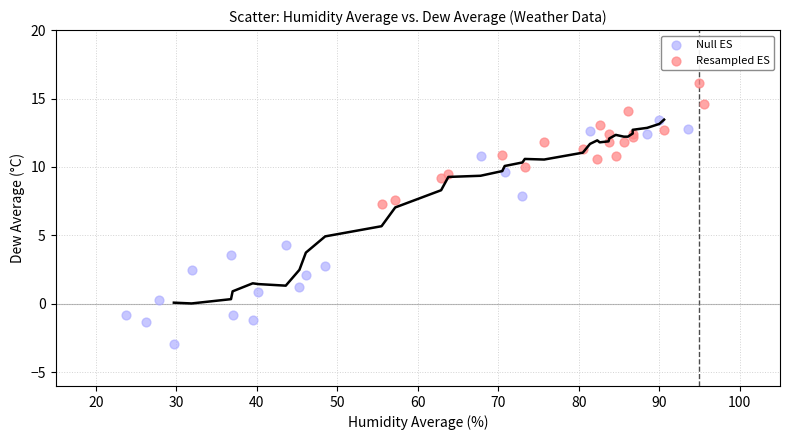

Which series reaches the maximum Y coordinate?

Resampled ES